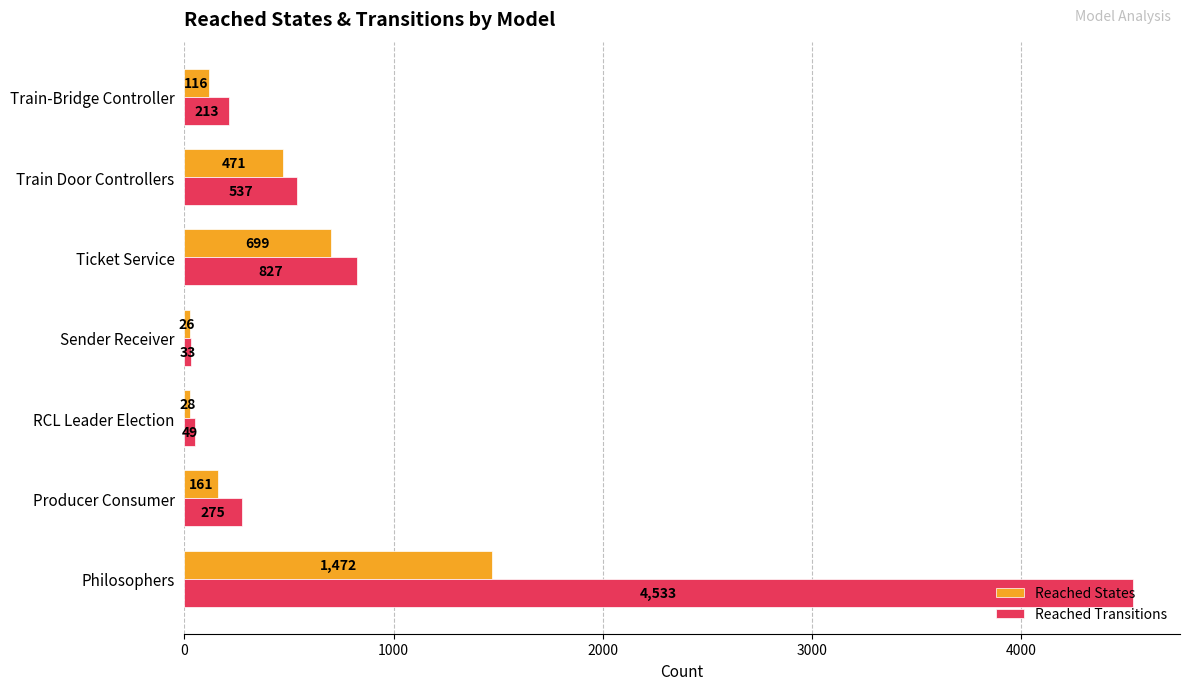

Is it true that Reached Transitions equals 827 at Ticket Service?

True